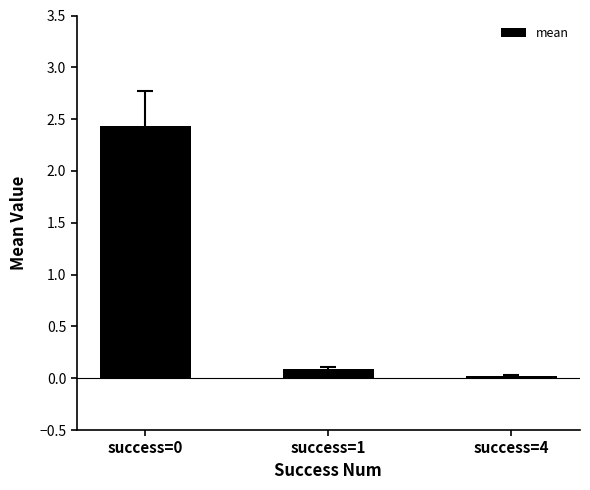

At which label is the value closest to 1?

success=1